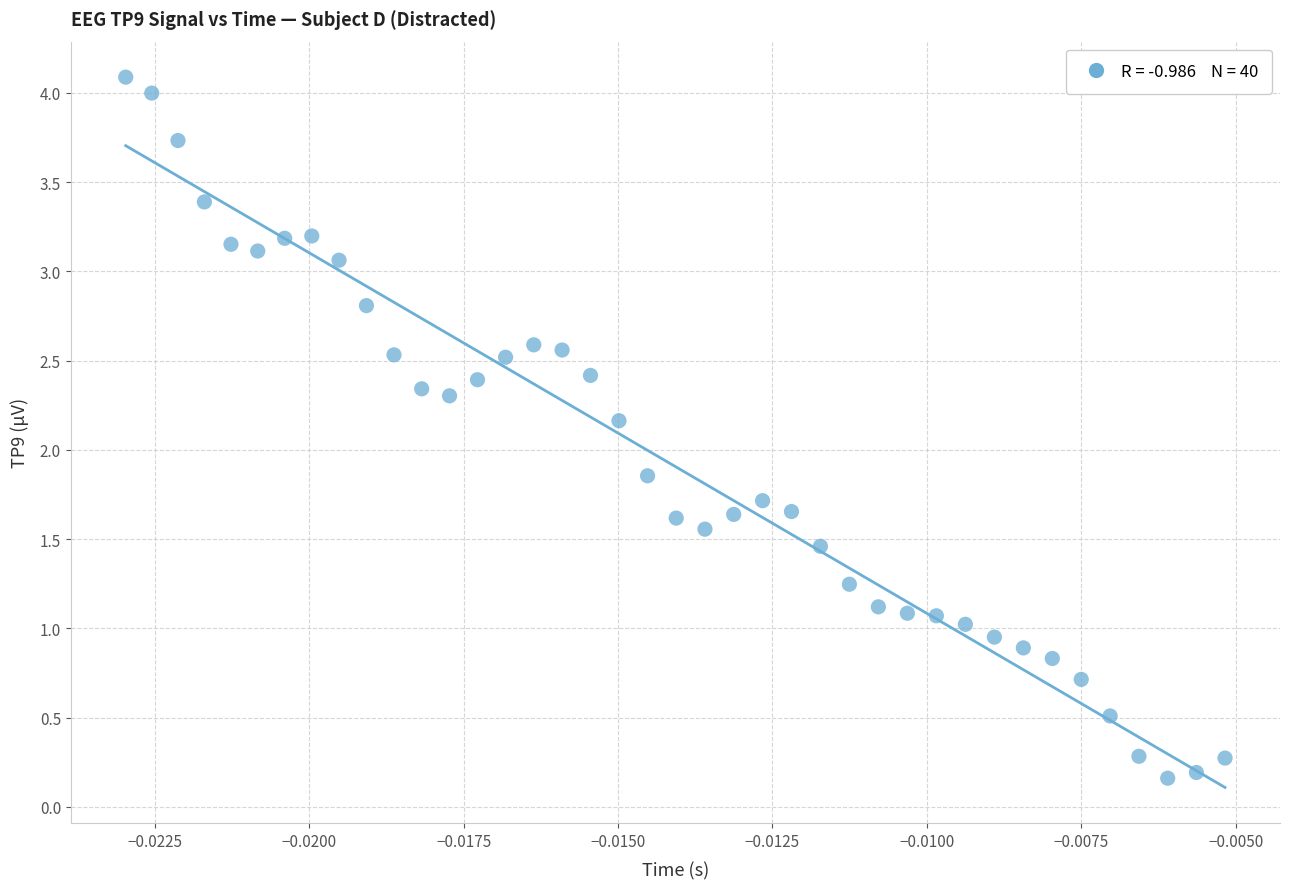

How many points are shown in the scatter plot?

40